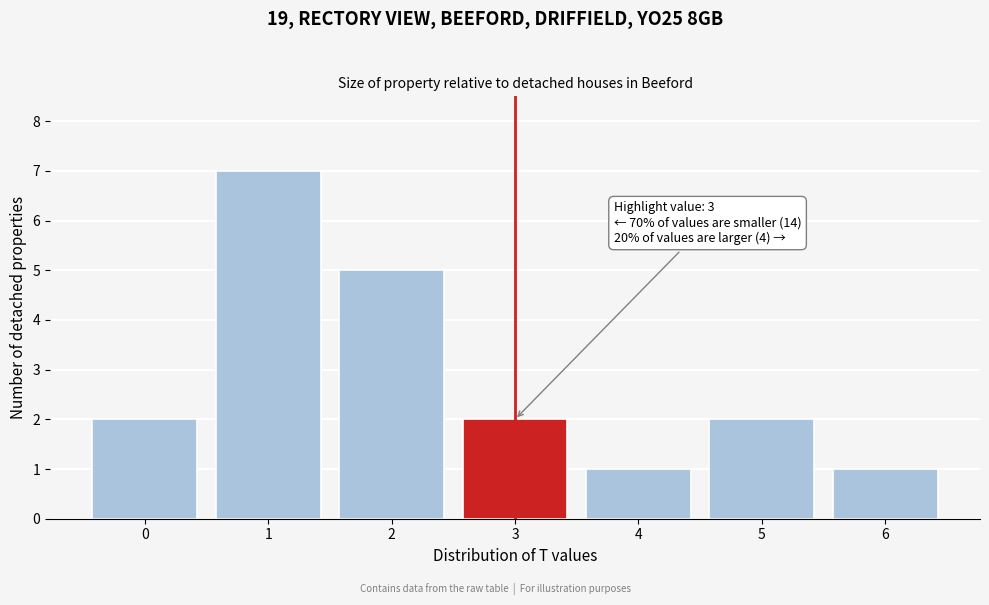

Over which range of the x-axis is the bar tallest?

0.5 to 1.5